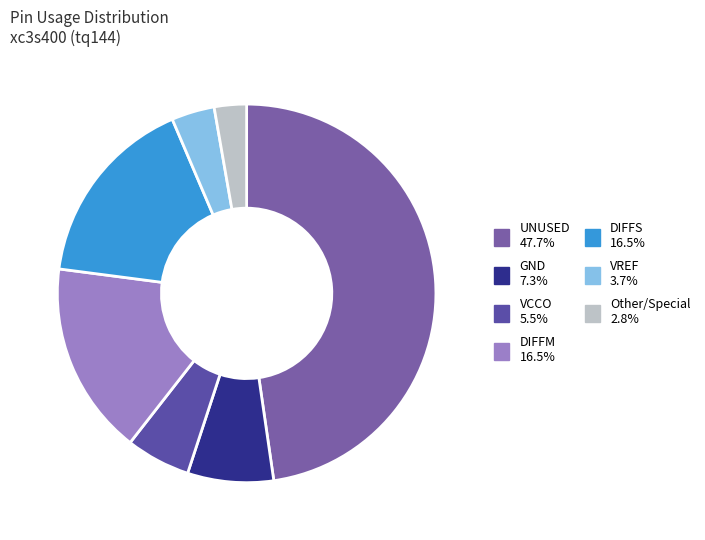

How many slices are in this pie chart?

7